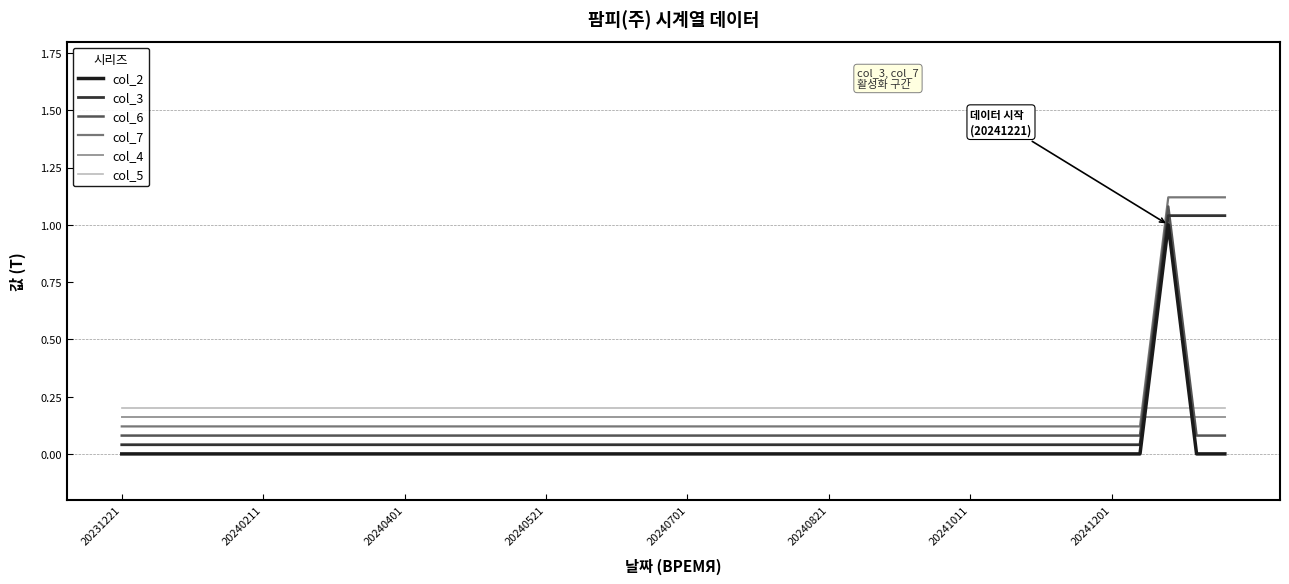

True or false: col_2 and col_6 intersect in this chart.

False